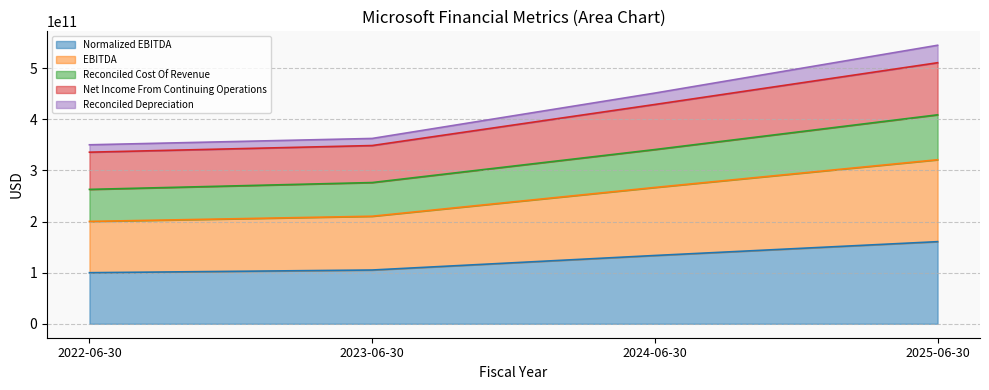

What is the label of the 1st point from the left?

2022-06-30